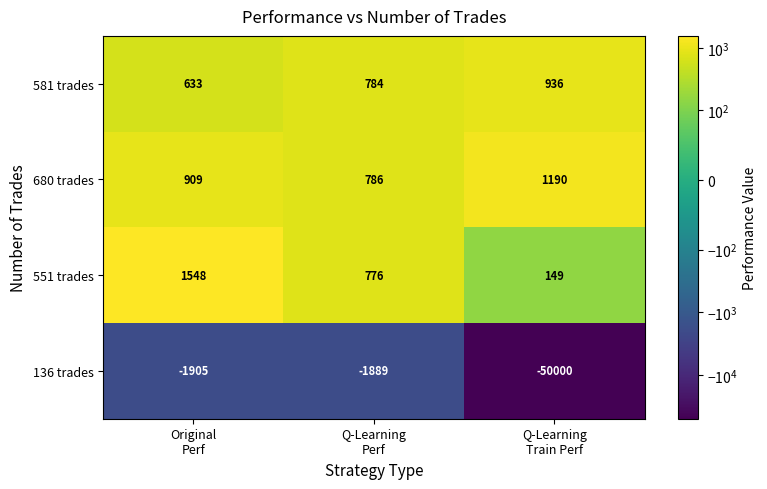

Rank the series by their maximum value, from lowest to highest.

136 trades, 581 trades, 680 trades, 551 trades